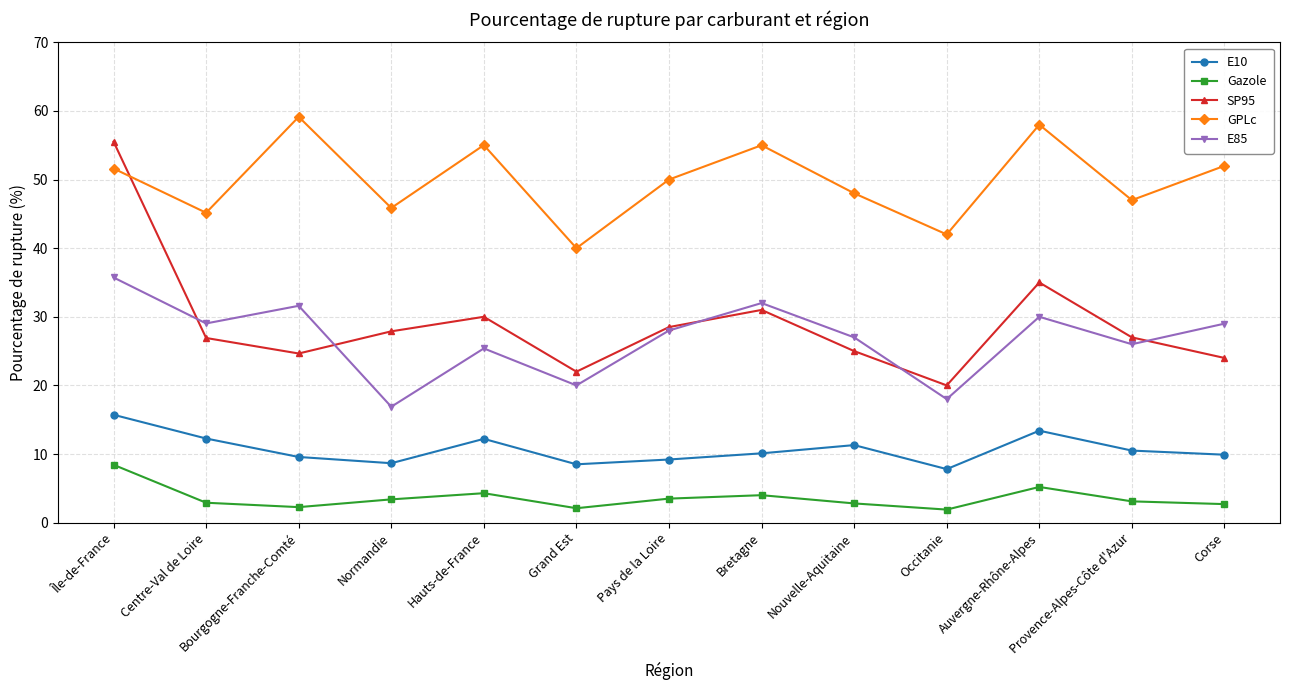

What is the sum of all Gazole values?

46.6